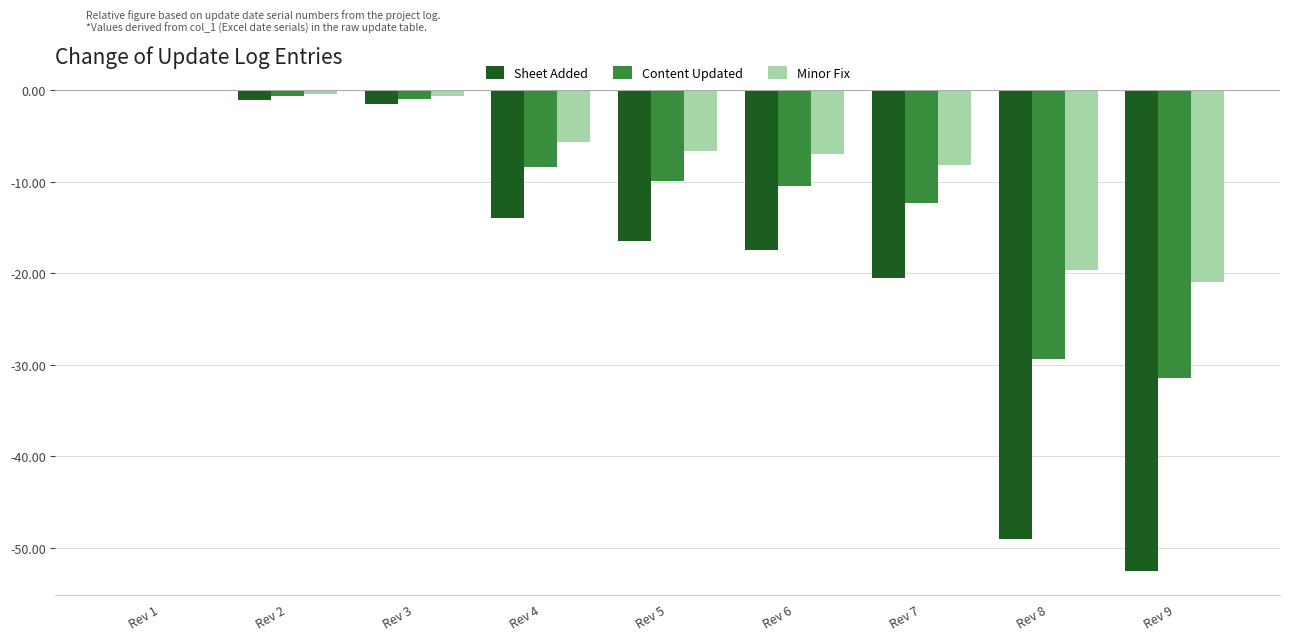

True or false: Minor Fix has a value of -19.6 at Rev 8.

True